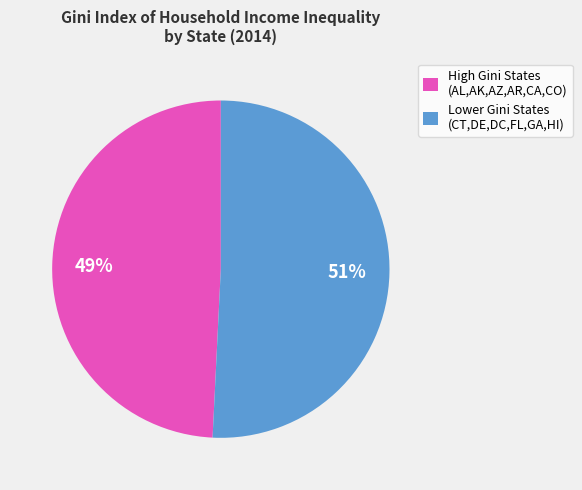

Is the sum of High Gini States (AL,AK,AZ,AR,CA,CO) and Lower Gini States (CT,DE,DC,FL,GA,HI) greater than half?

Yes